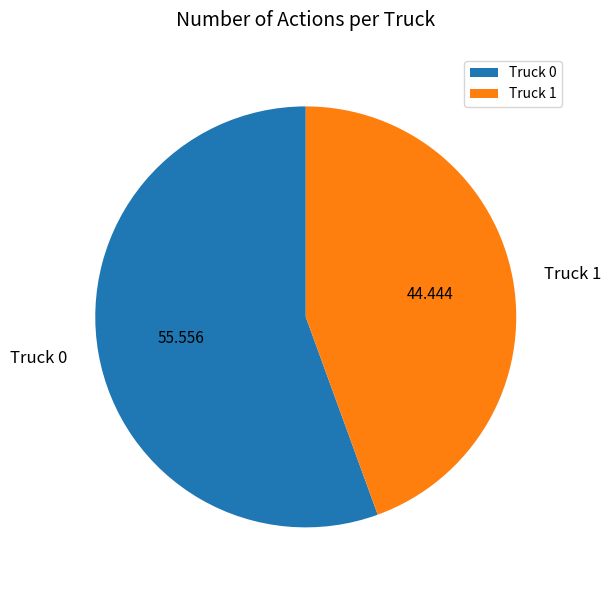

Do Truck 1 and Truck 0 together represent more than half of the pie?

Yes